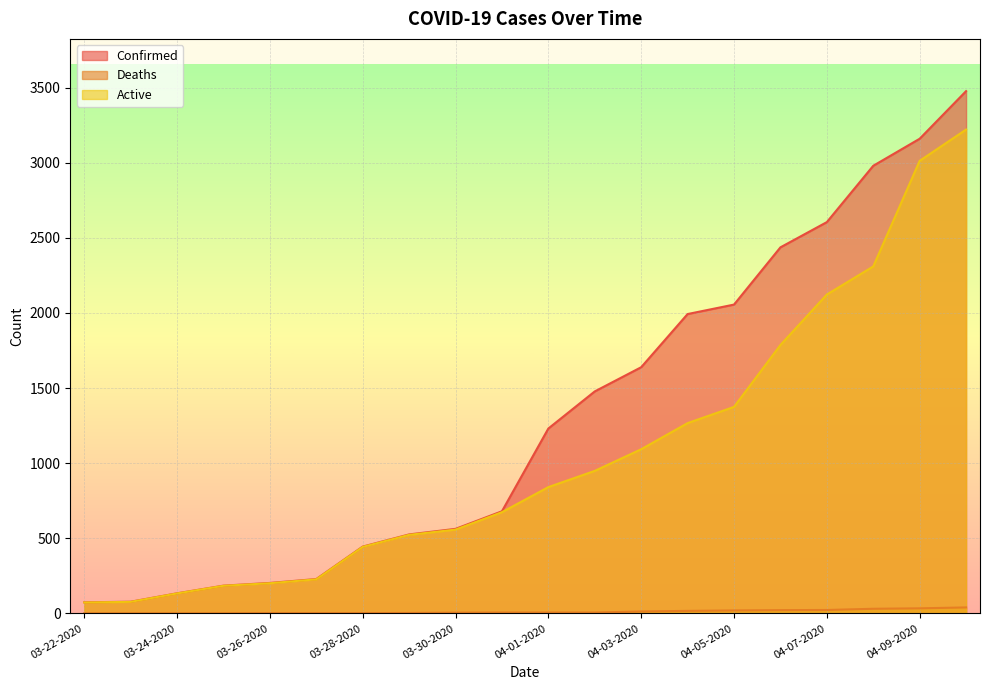

What is the label of the 5th point from the left?

03-26-2020